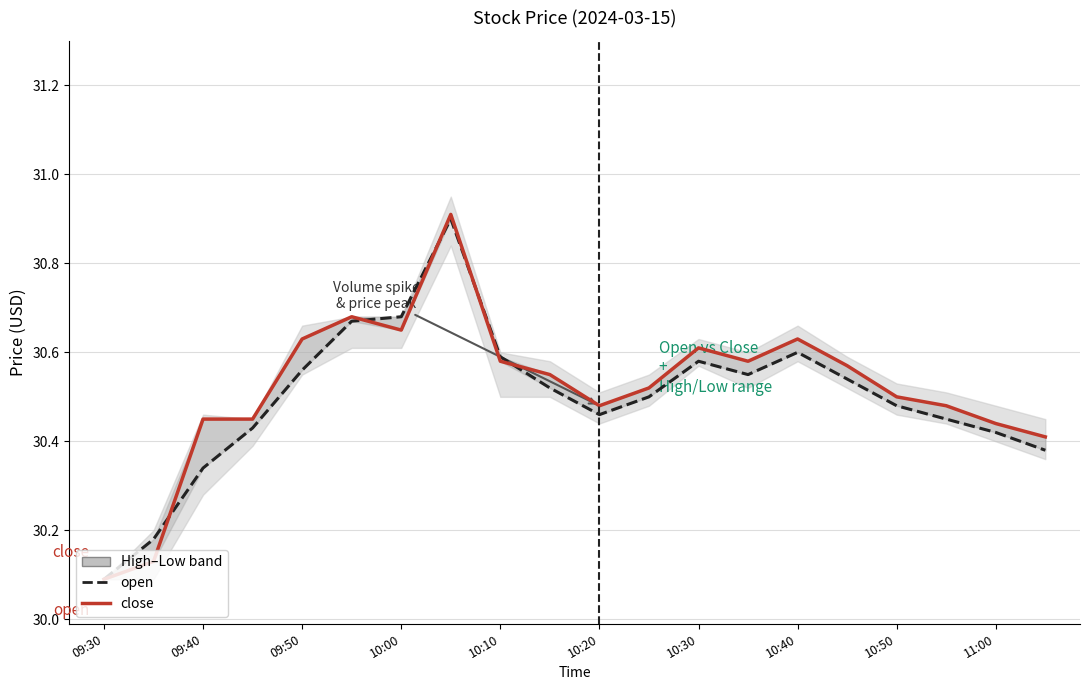

Which series ends up on top after the final intersection of close and open?

close